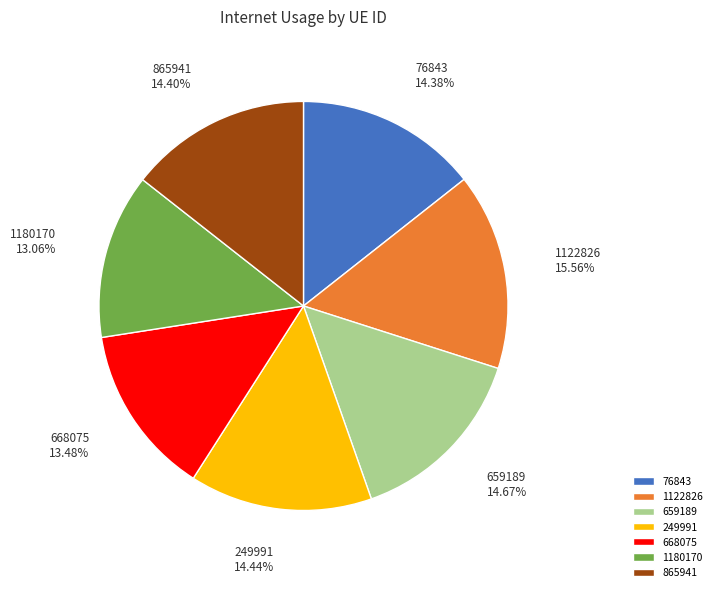

Does 659189 account for over 50% of the chart?

No